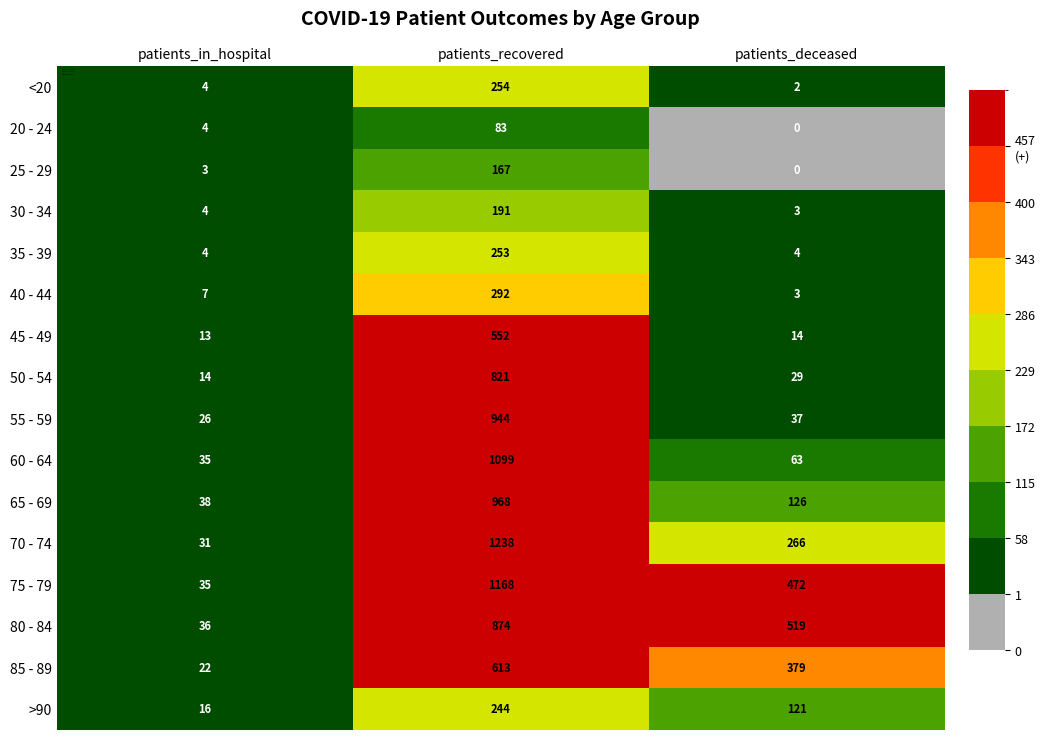

Which series has the widest spread of values?

70 - 74